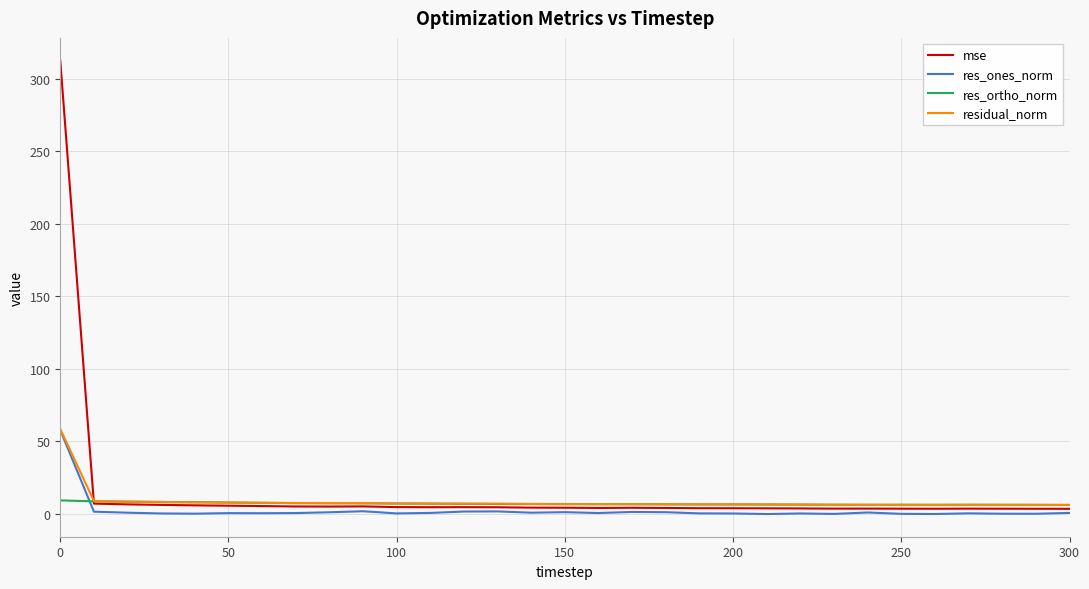

What is the maximum value for residual_norm?

58.6